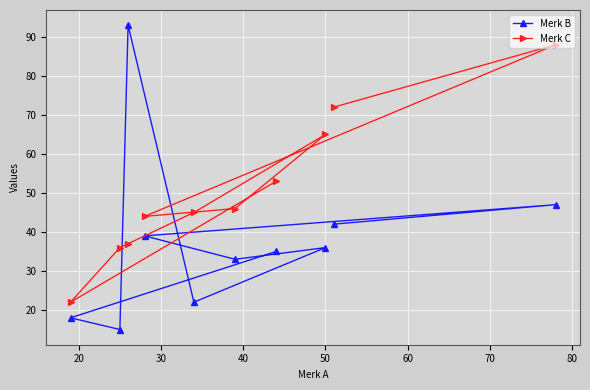

Reading left to right, what are all the values shown in this chart?

Merk B: 18	15	93	39	22	33	35	36	42	47
Merk C: 22	36	37	44	45	46	53	65	72	88